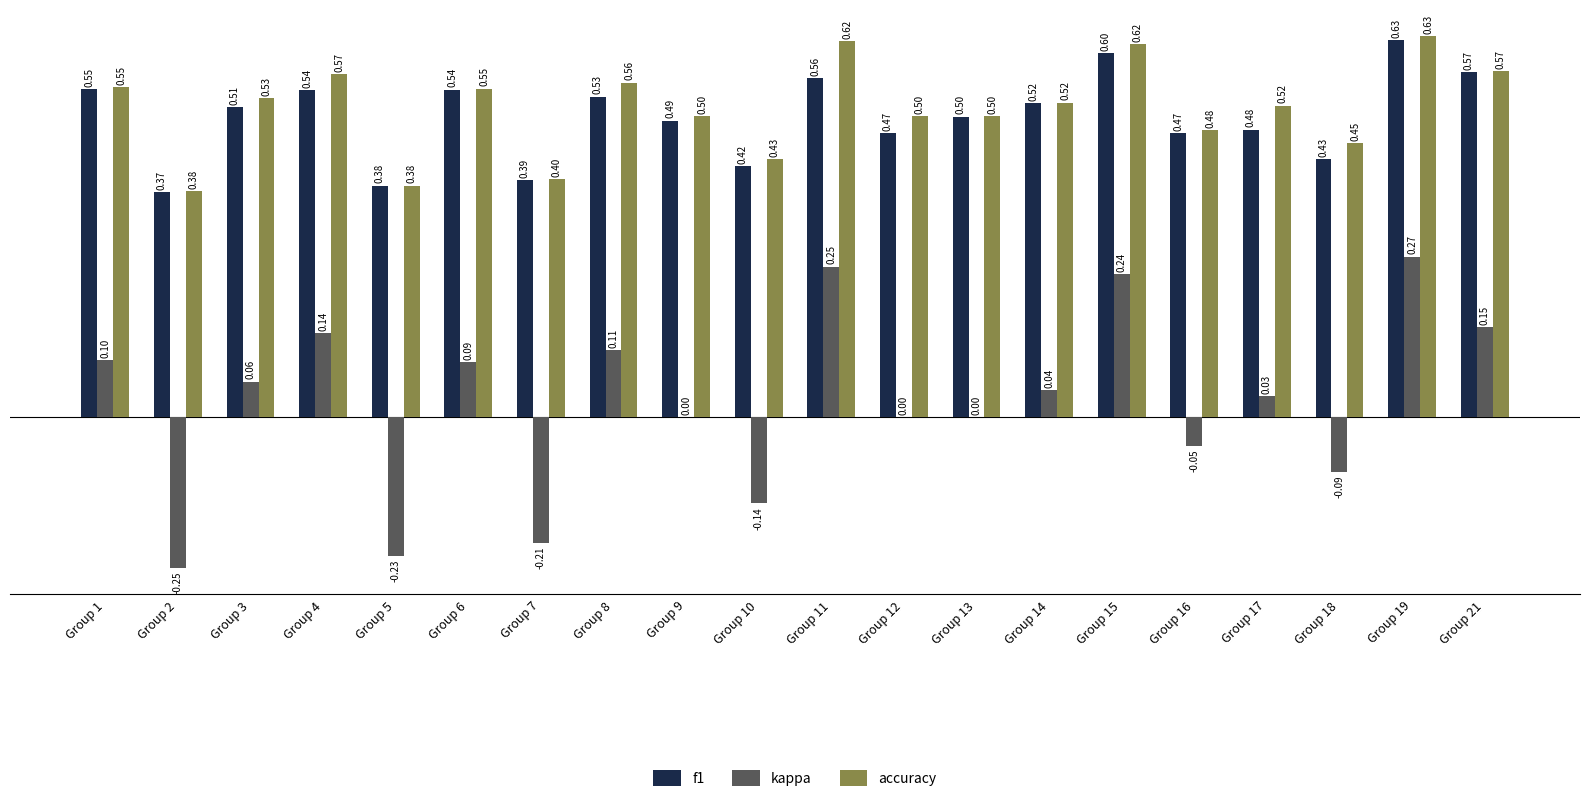

At which category is the sum across all series the highest?

Group 19